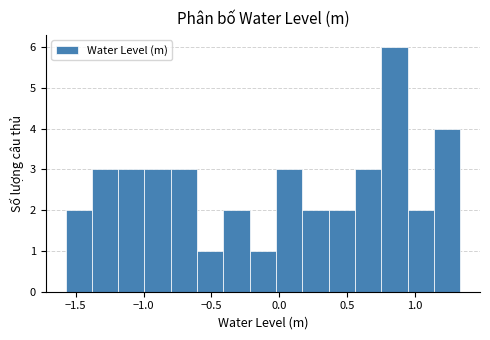

Around what value on the x-axis is the tallest bar? Give the approximate position of its centre, as read against the axis.

0.85